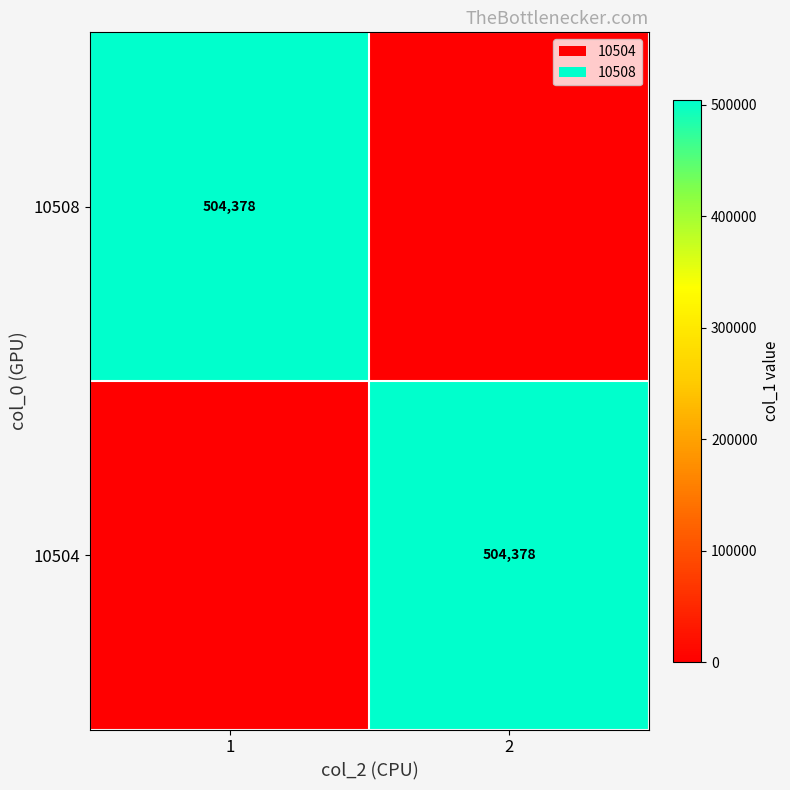

True or false: 10504 has a value of 504378 at 2.

True